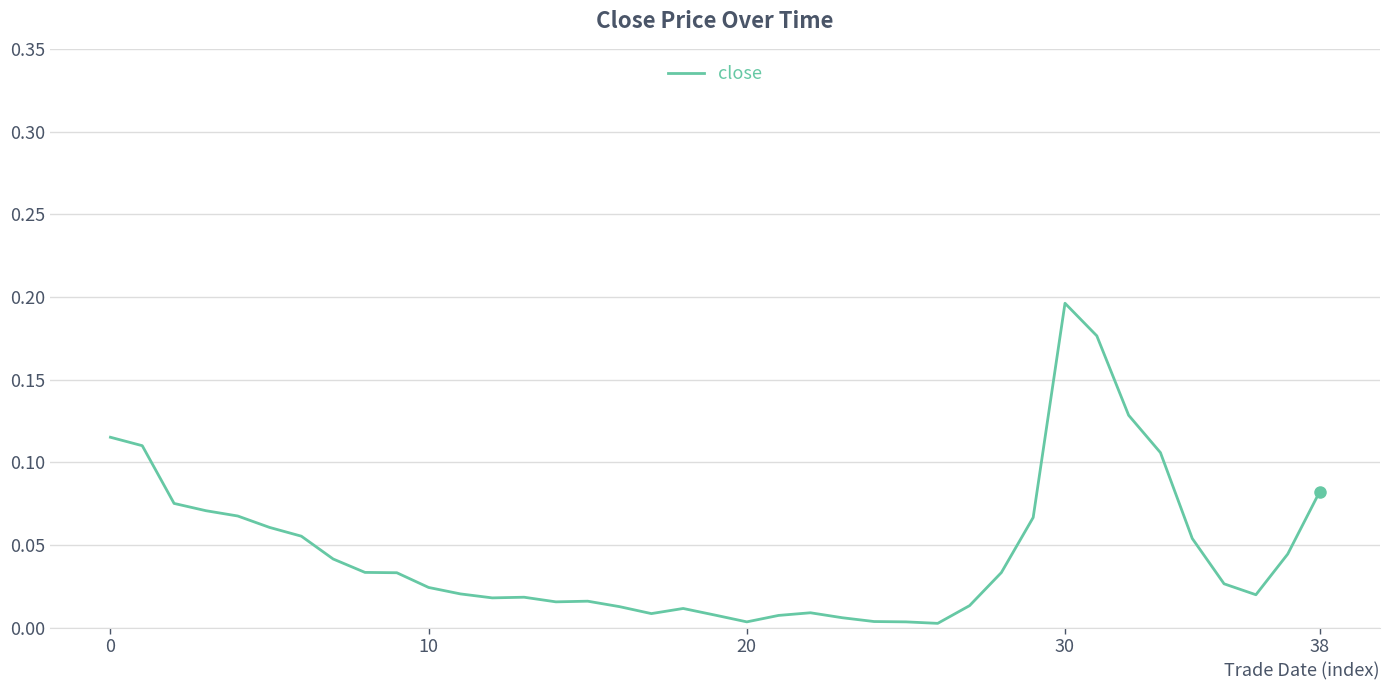

Is this an area chart (filled region under the line)?

No